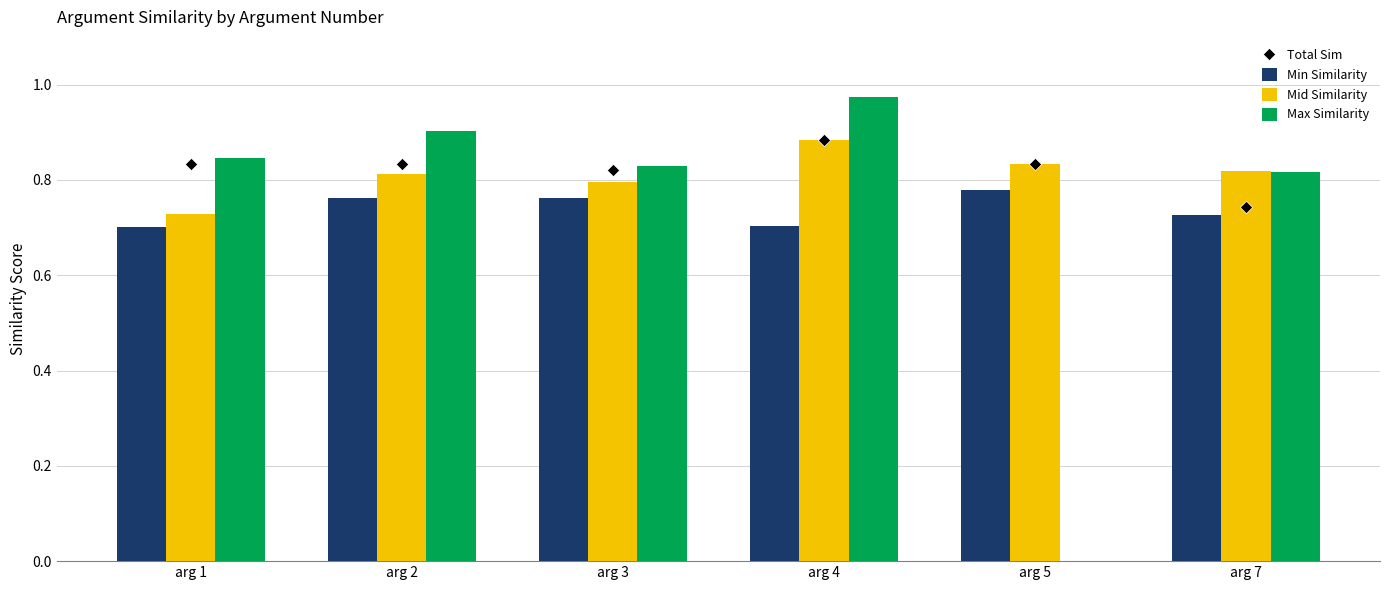

Which series contains the lowest Y value?

Max Similarity